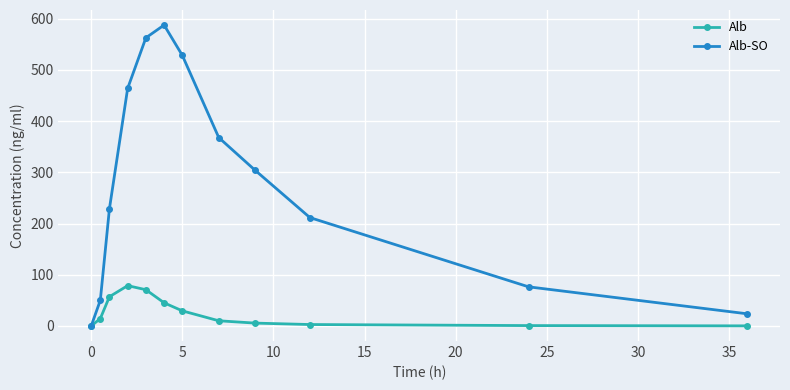

True or false: Alb-SO has more than 2 points higher than both neighbors.

False